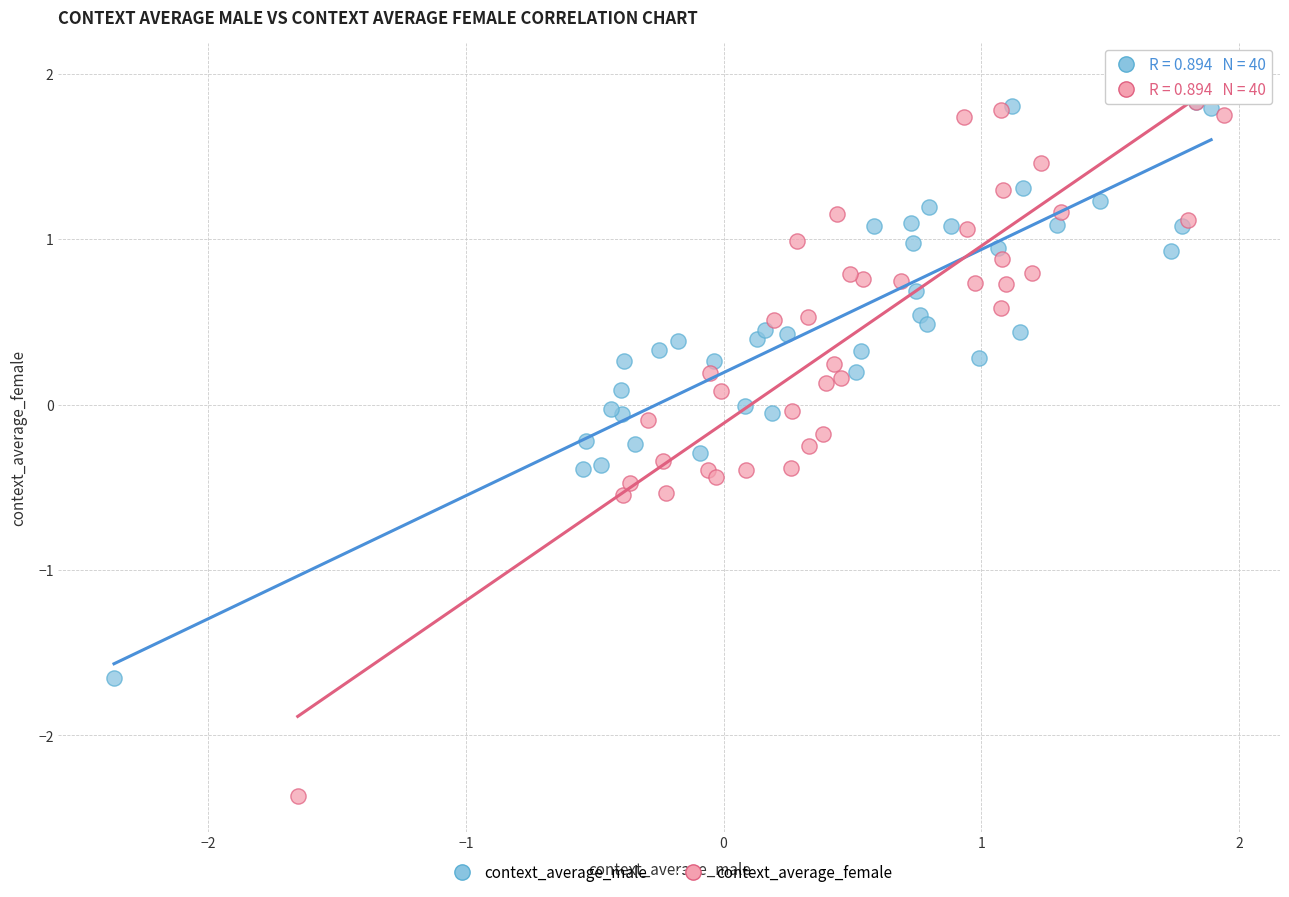

What are all the series names shown in the legend?

context_average_male, context_average_female